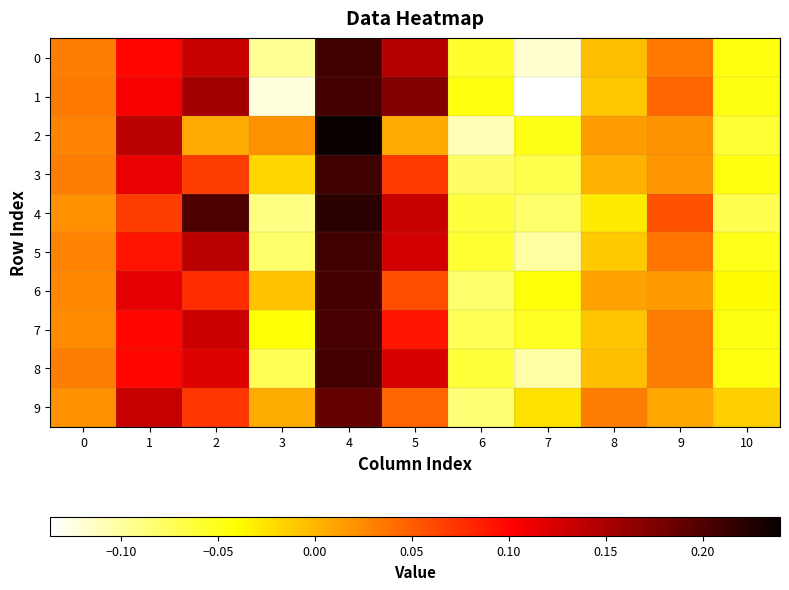

At how many categories does at least one series exceed 0?

8